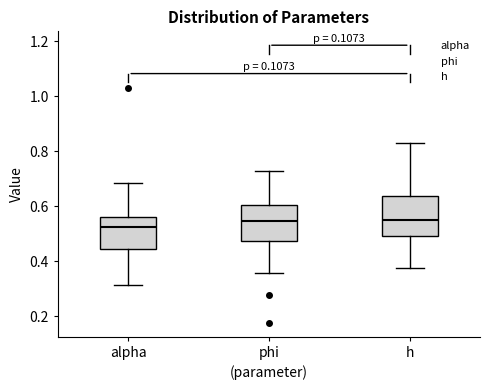

Reading left to right, read every box against the y-axis: the position of its median line, the range the box covers, and the ends of its whiskers. The values are not printed on the chart, so give them approximately, as read against the axis.

alpha: median 0.52, box 0.44 to 0.56, whiskers 0.32 to 0.68
phi: median 0.54, box 0.48 to 0.60, whiskers 0.36 to 0.72
h: median 0.54, box 0.50 to 0.64, whiskers 0.38 to 0.82